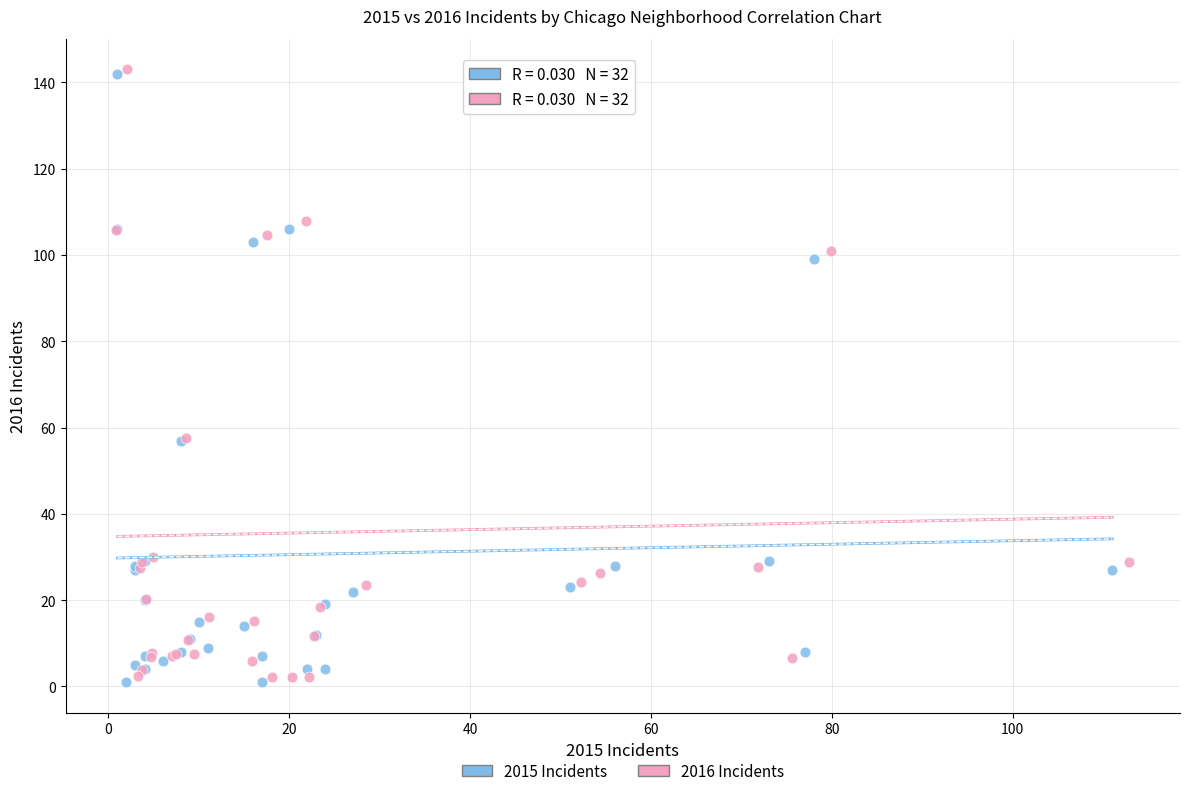

What are all the series names shown in the legend?

2015 Incidents, 2016 Incidents